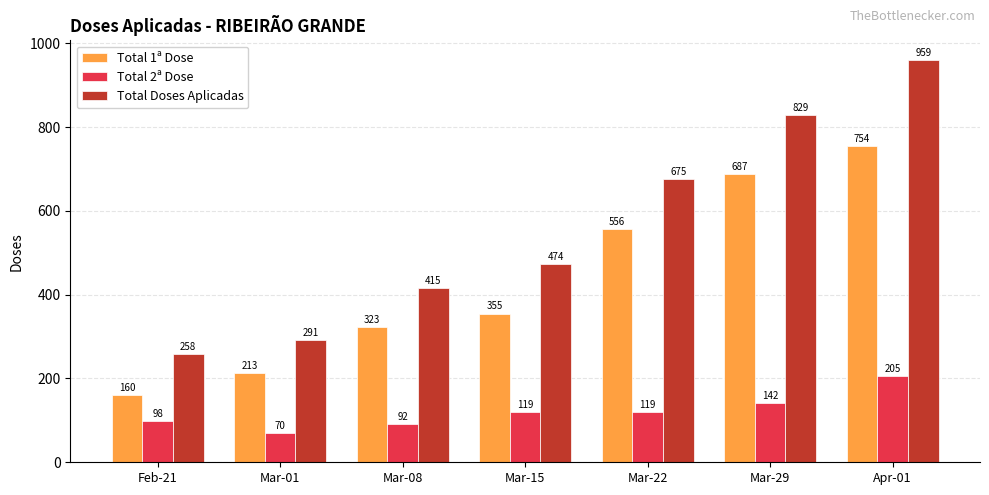

List the series in order of their overall mean, lowest first.

Total 2ª Dose, Total 1ª Dose, Total Doses Aplicadas